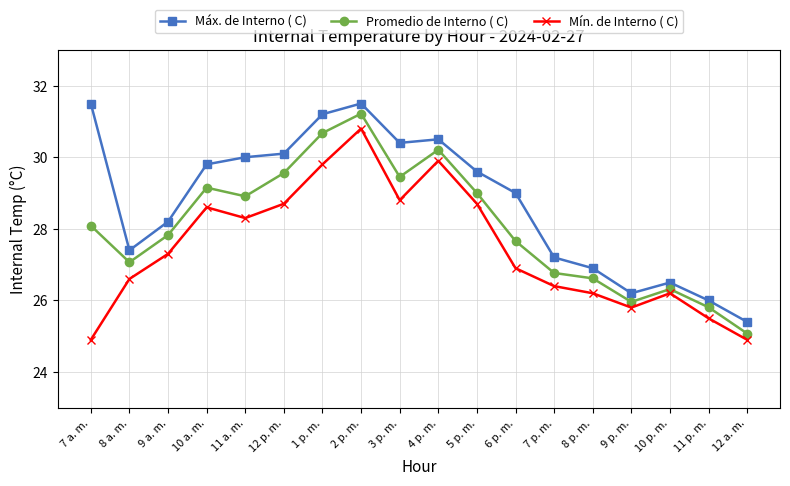

Rank the series by their average value, from highest to lowest.

Máx. de Interno ( C), Promedio de Interno ( C), Mín. de Interno ( C)